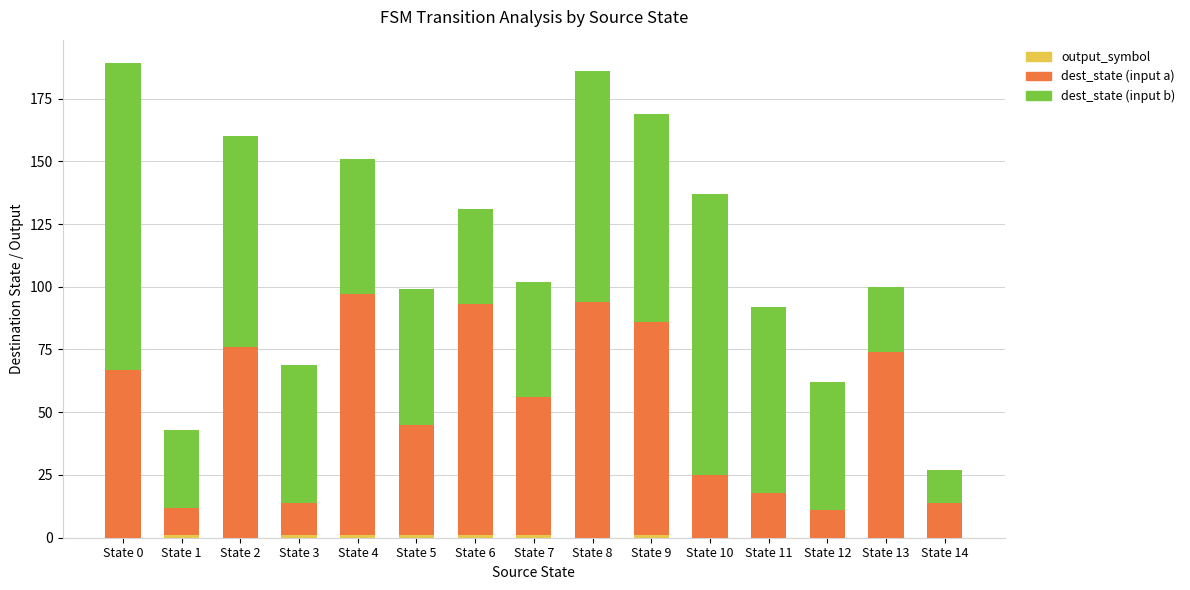

Are the bars horizontal?

No